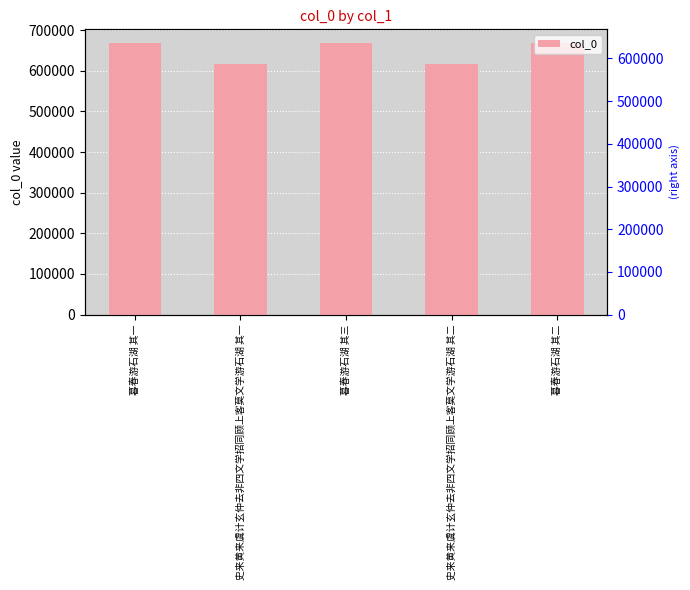

List the labels in order of value, largest first.

暮春游石湖 其三, 暮春游石湖 其二, 暮春游石湖 其一, 史来黄来虞计玄仲去非四文学招同顾上客莫文学游石湖 其二, 史来黄来虞计玄仲去非四文学招同顾上客莫文学游石湖 其一